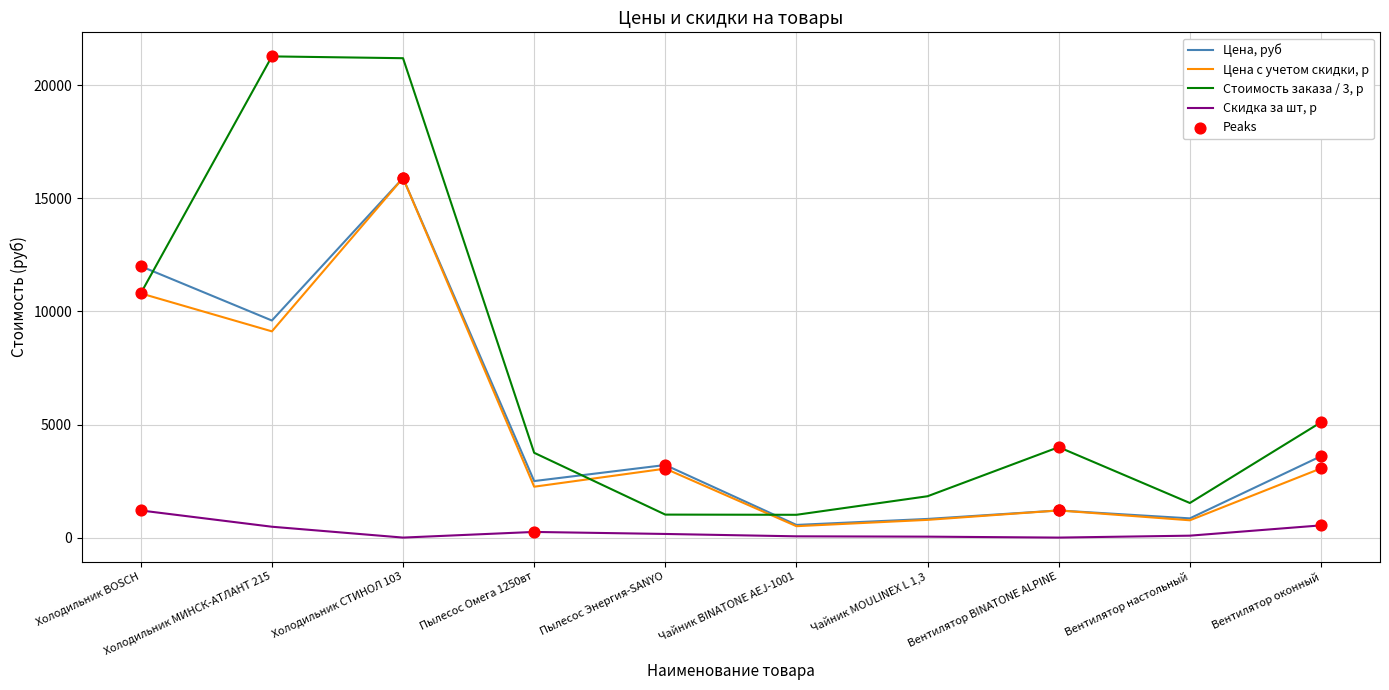

What is the difference between the highest and lowest values at Холодильник СТИНОЛ 103?

21200.0